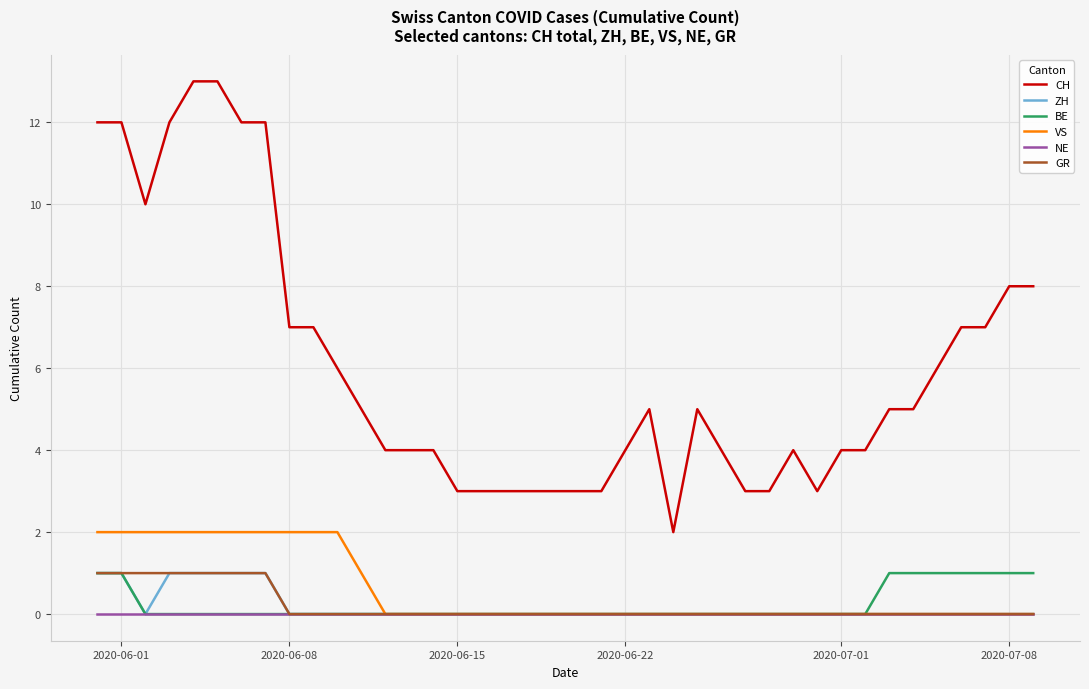

How many lines are shown in the chart?

6